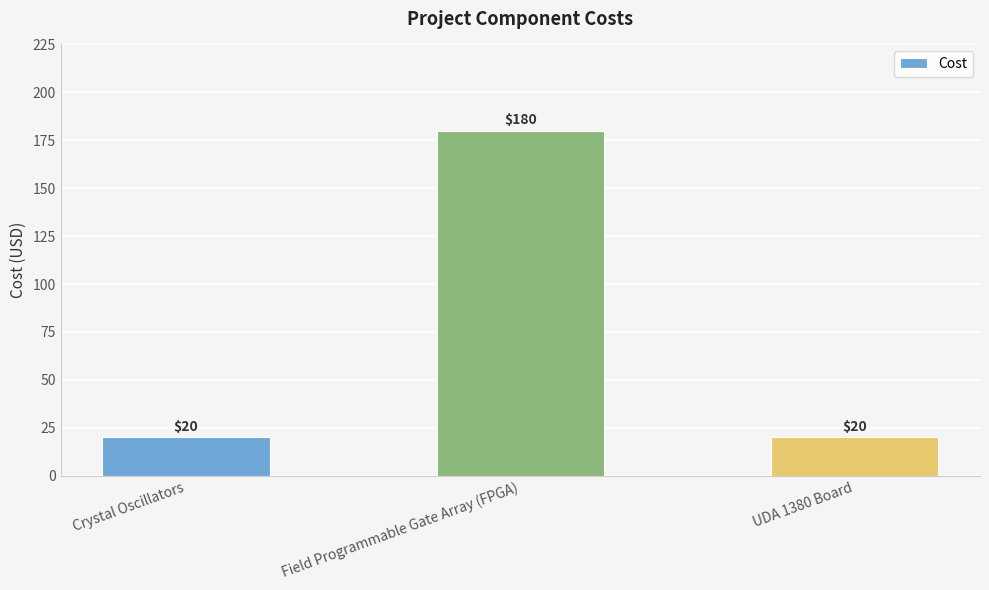

Which category has the highest value across all series?

Field Programmable Gate Array (FPGA)